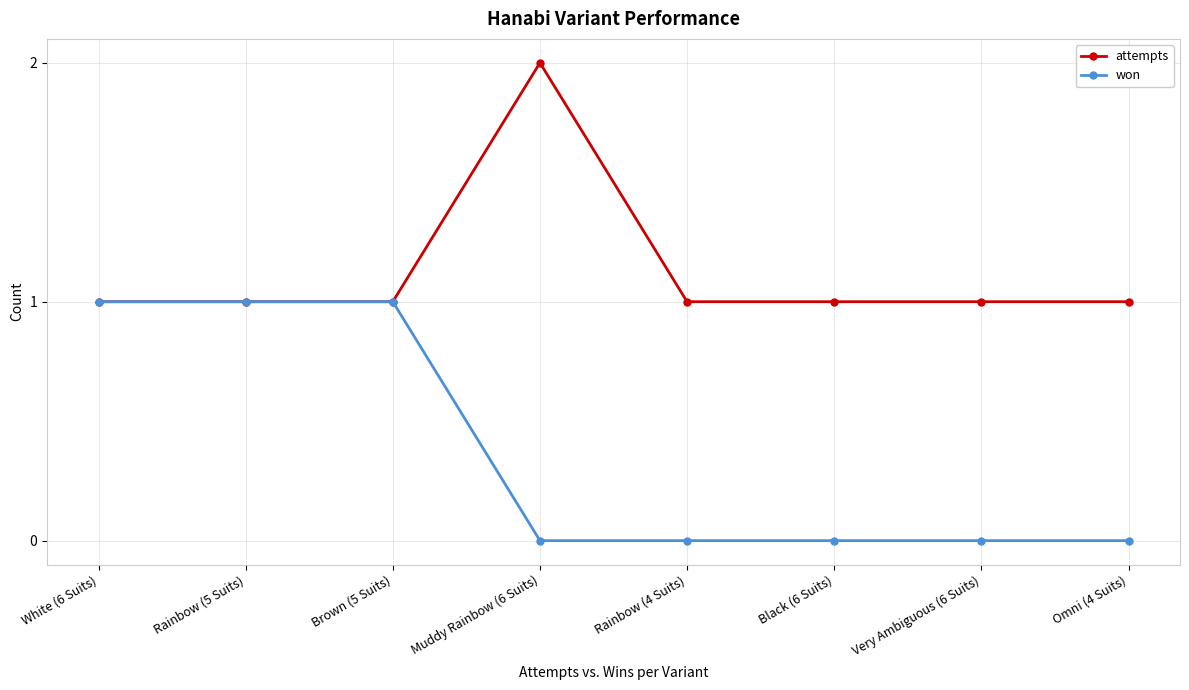

How many data points does each series have?

8